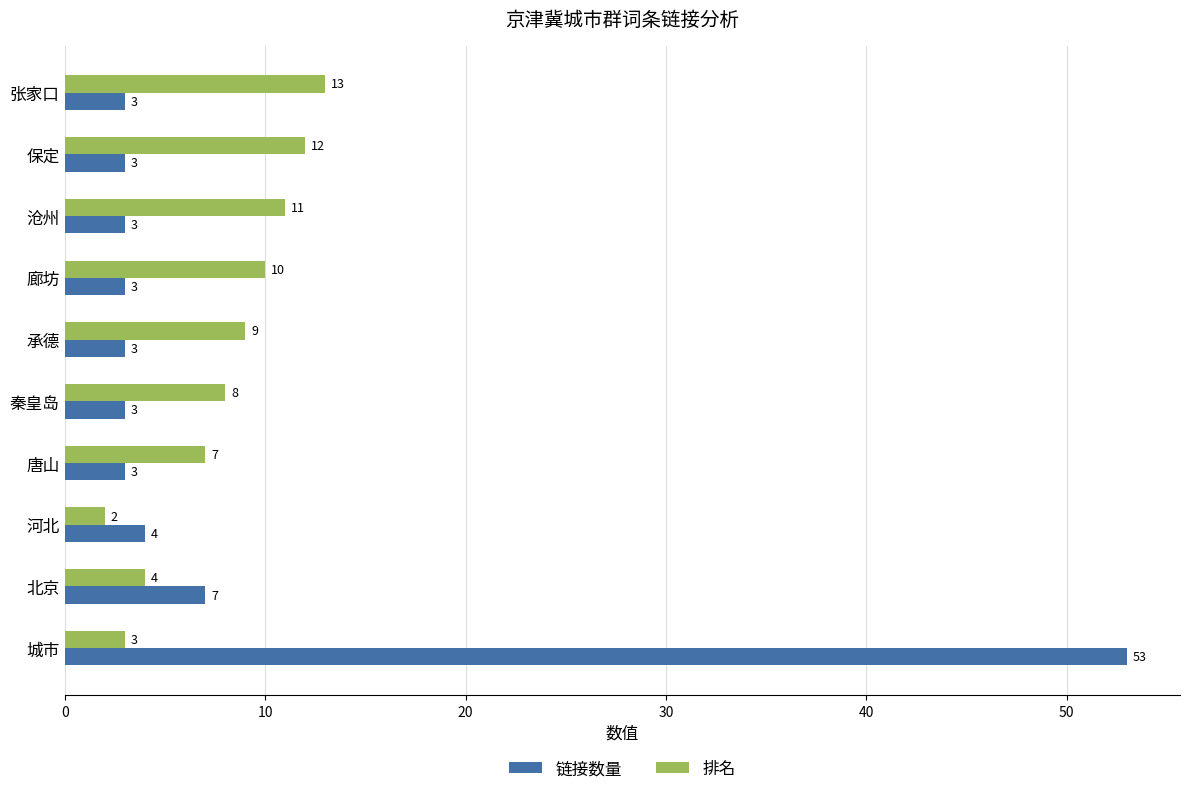

Which series has the largest total across all categories?

链接数量